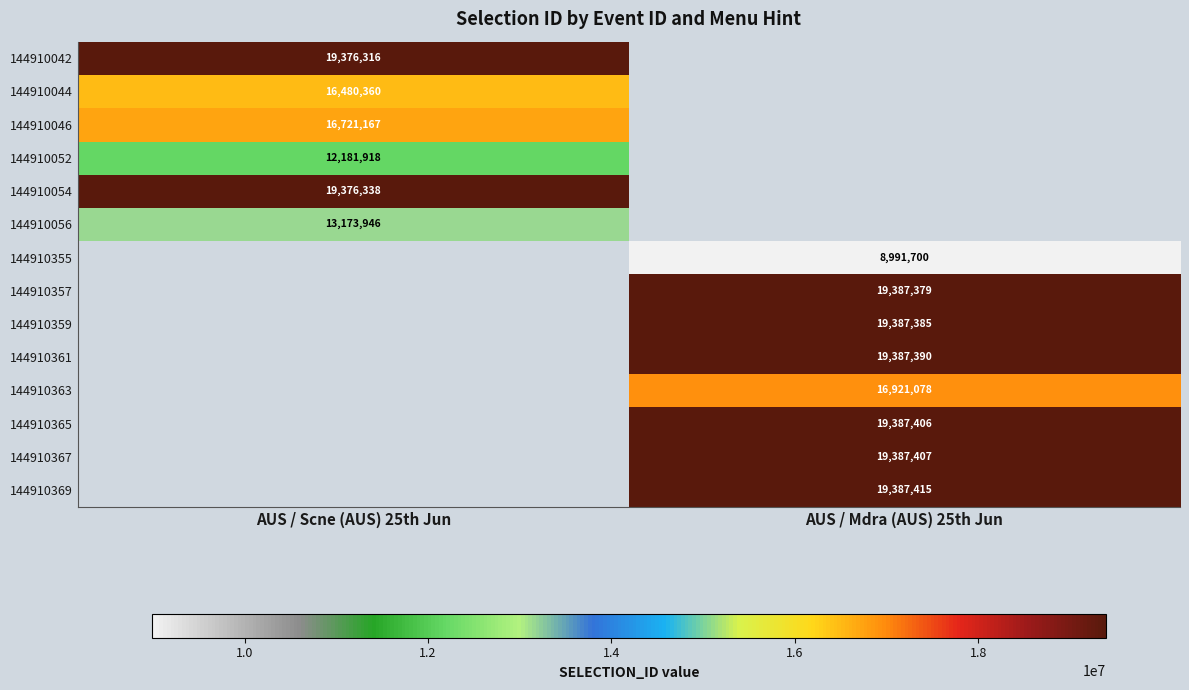

The 144910042 series shows 19376316 at AUS / Scne (AUS) 25th Jun. True or false?

True